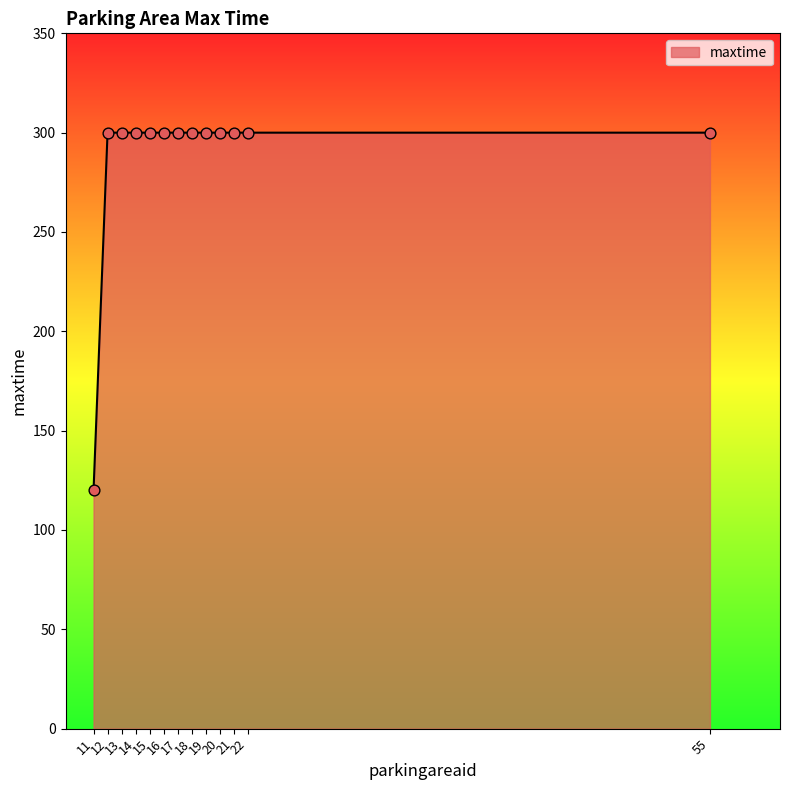

What is the ratio of the value at 19 to the value at 13?

1.0